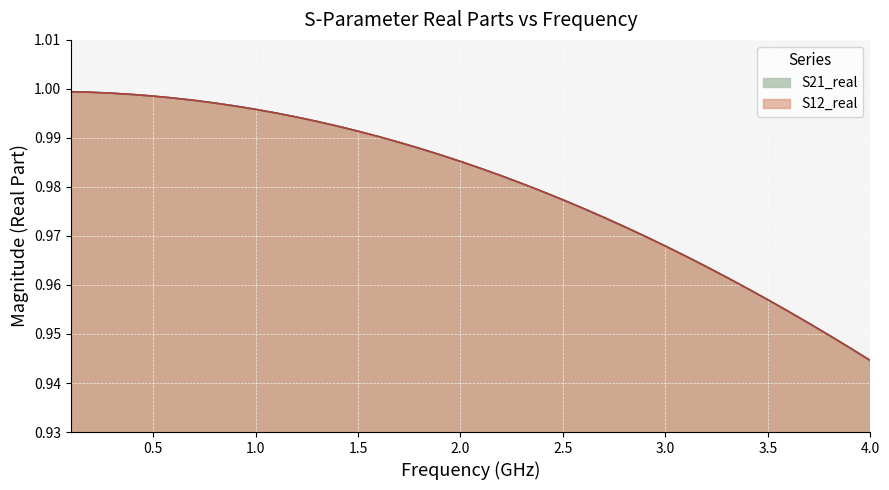

Reading left to right, list all the values displayed in this chart.

S21_real: 1.0	1.0	1.0	1.0	1.0	1.0	1.0	1.0	1.0	1.0	1.0	1.0	1.0	1.0	1.0	1.0	1.0	1.0	1.0	1.0	1.0	1.0	1.0	1.0	1.0	1.0	1.0	1.0	1.0	1.0	1.0	1.0	1.0	1.0	1.0	1.0	1.0	0.9	0.9	0.9
S12_real: 1.0	1.0	1.0	1.0	1.0	1.0	1.0	1.0	1.0	1.0	1.0	1.0	1.0	1.0	1.0	1.0	1.0	1.0	1.0	1.0	1.0	1.0	1.0	1.0	1.0	1.0	1.0	1.0	1.0	1.0	1.0	1.0	1.0	1.0	1.0	1.0	1.0	0.9	0.9	0.9